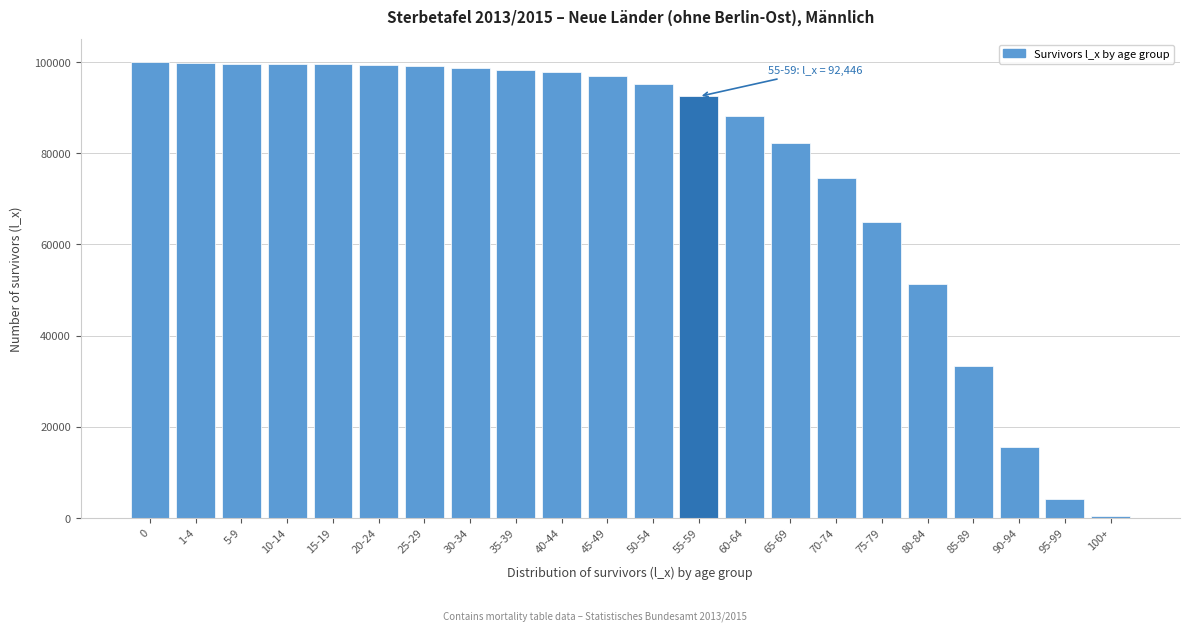

Which has a higher value, 45-49 or 20-24?

20-24